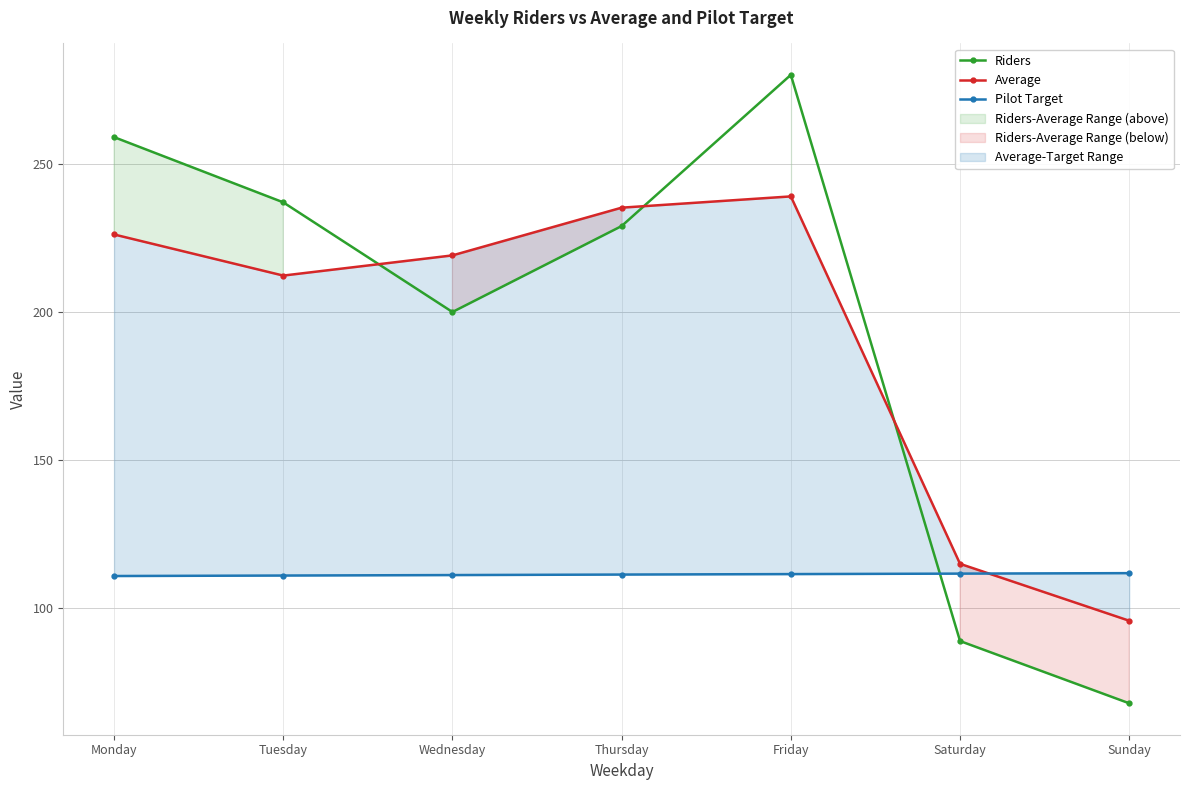

Between Wednesday and Monday, which is larger?

Monday